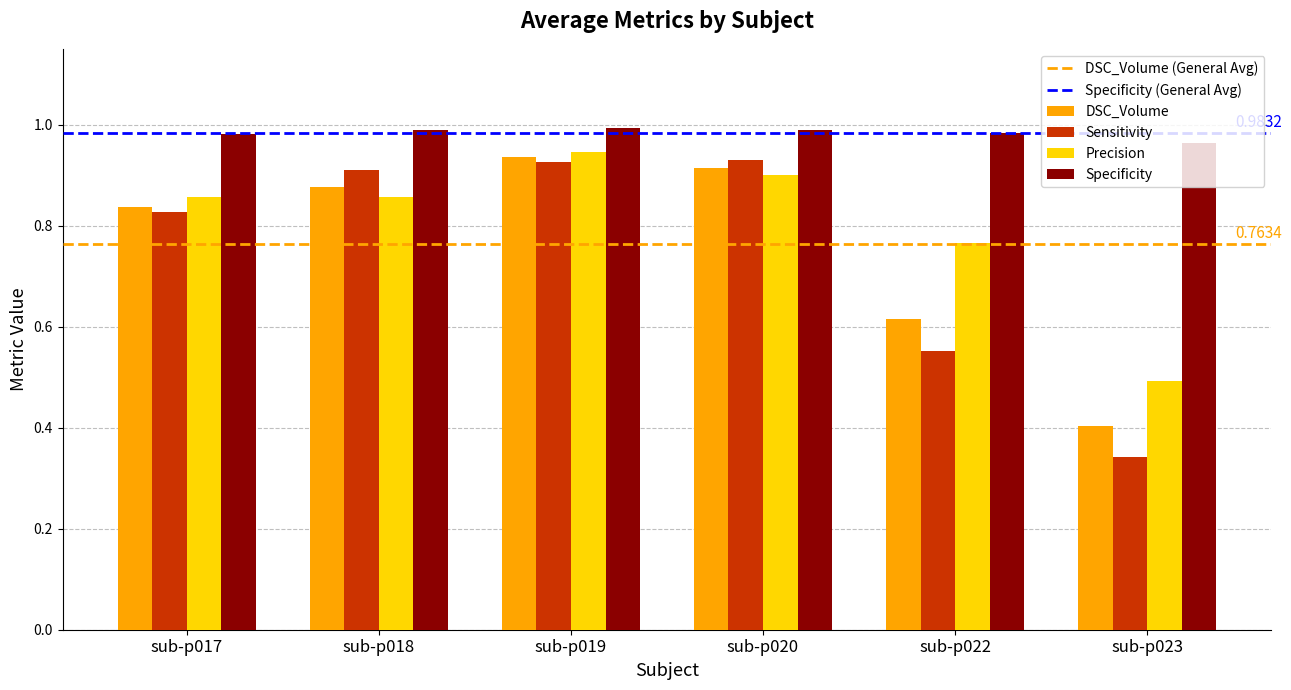

Which series has the largest range (max minus min)?

Sensitivity